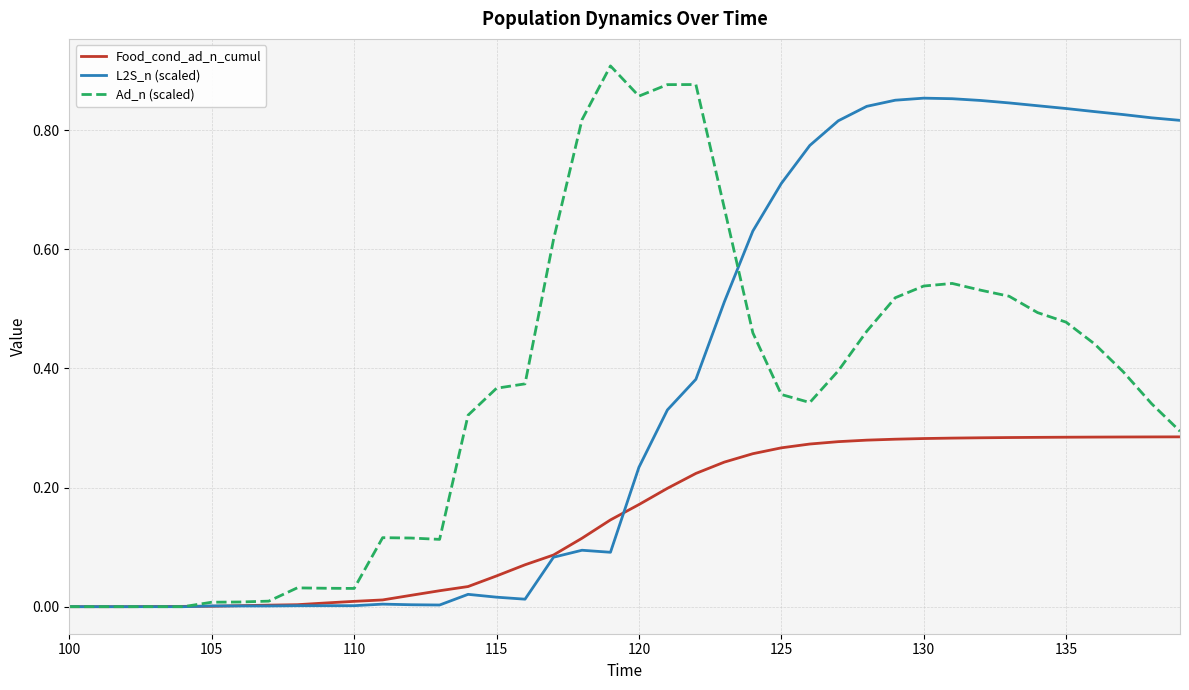

Rank the series by their maximum value, from highest to lowest.

Ad_n (scaled), L2S_n (scaled), Food_cond_ad_n_cumul